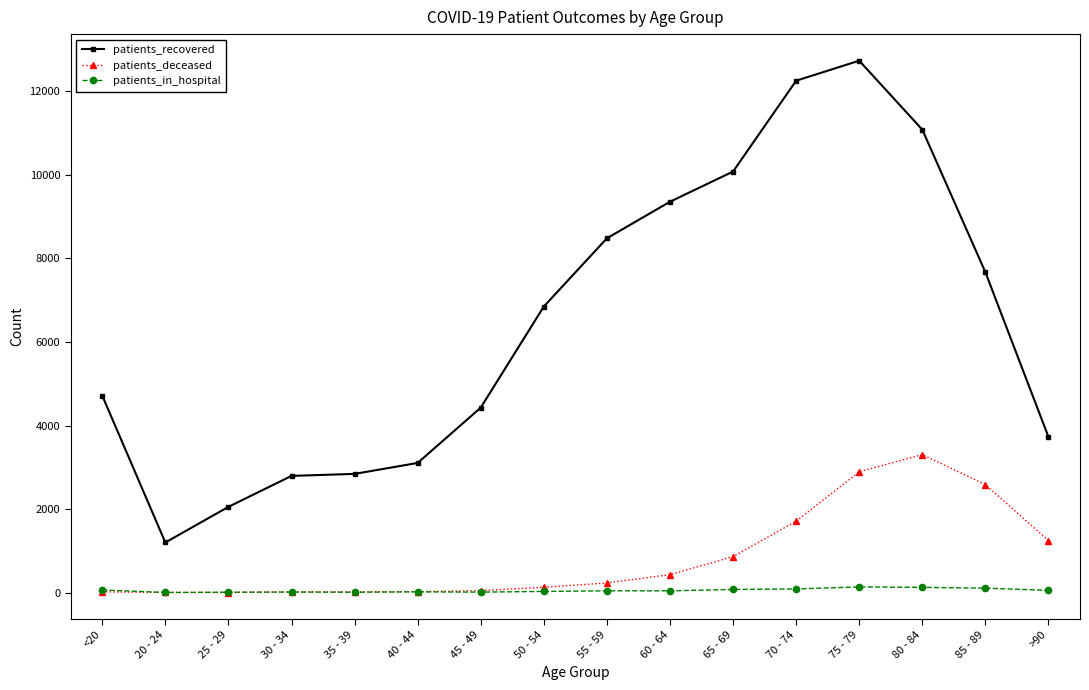

Between 25 - 29 and 80 - 84, which series saw the biggest shift?

patients_recovered